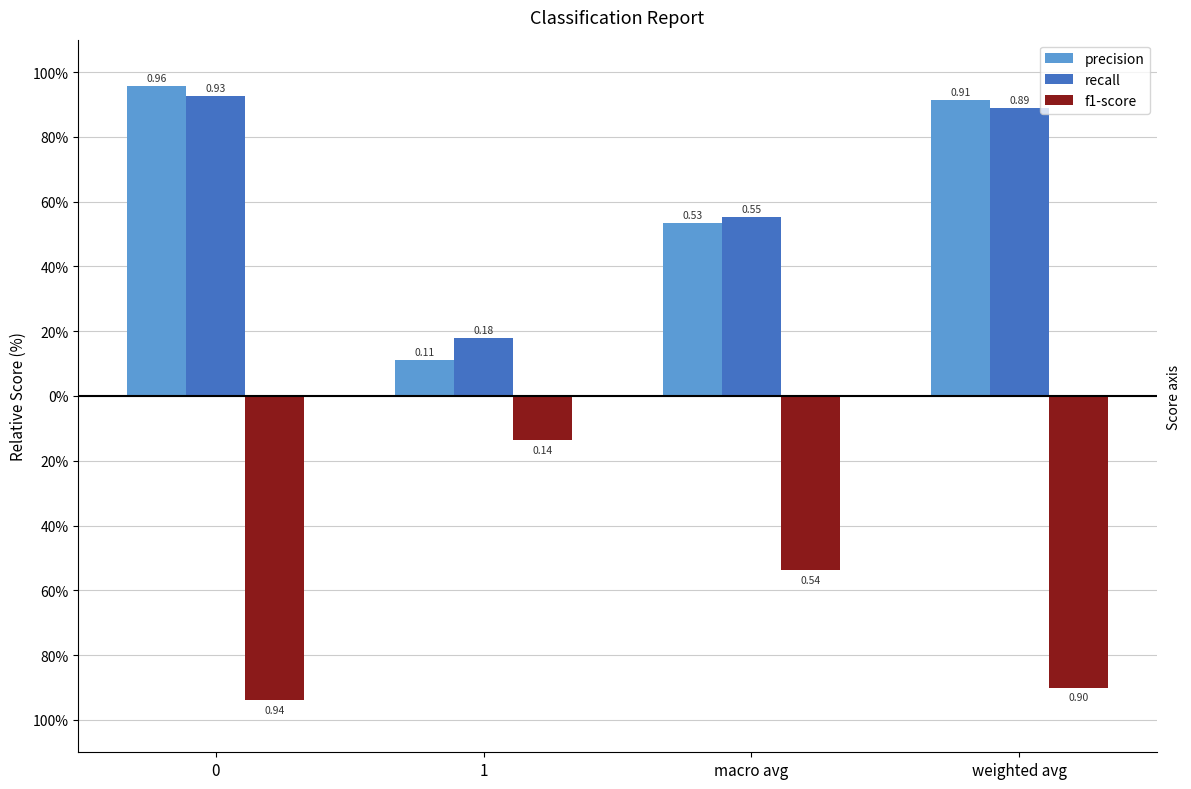

What are all the series names shown in the legend?

precision, recall, f1-score